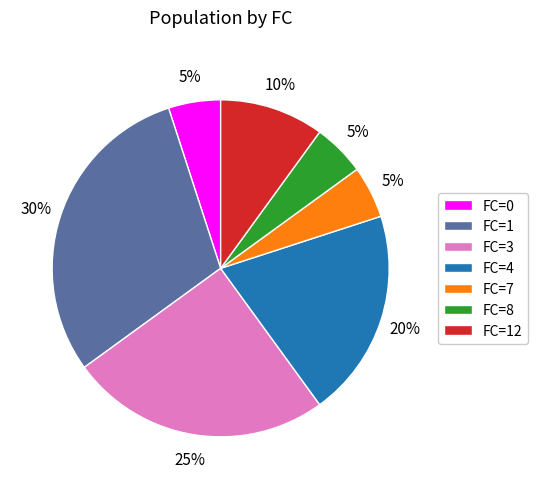

To the nearest percent, what is the difference between the largest and smallest slice percentages?

25%